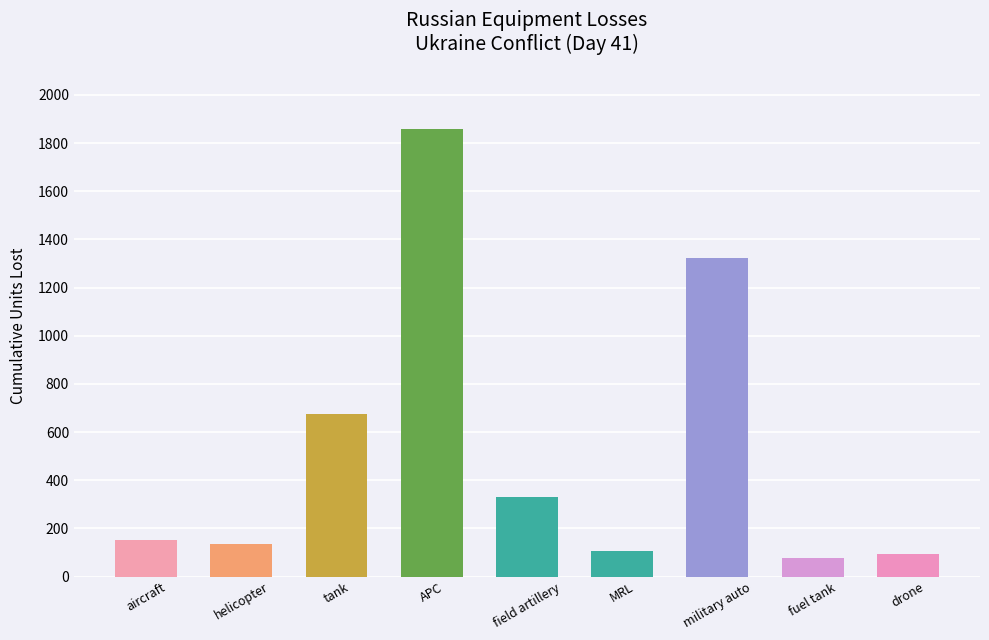

The chart shows a value of 676 at tank. True or false?

True